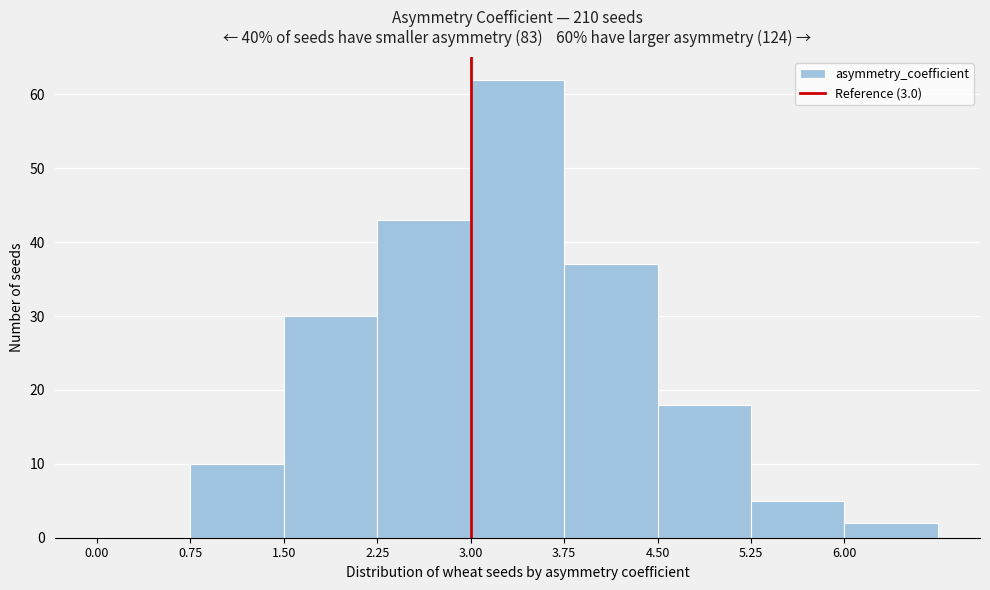

Over which range of the x-axis is the bar tallest?

3.00 to 3.75